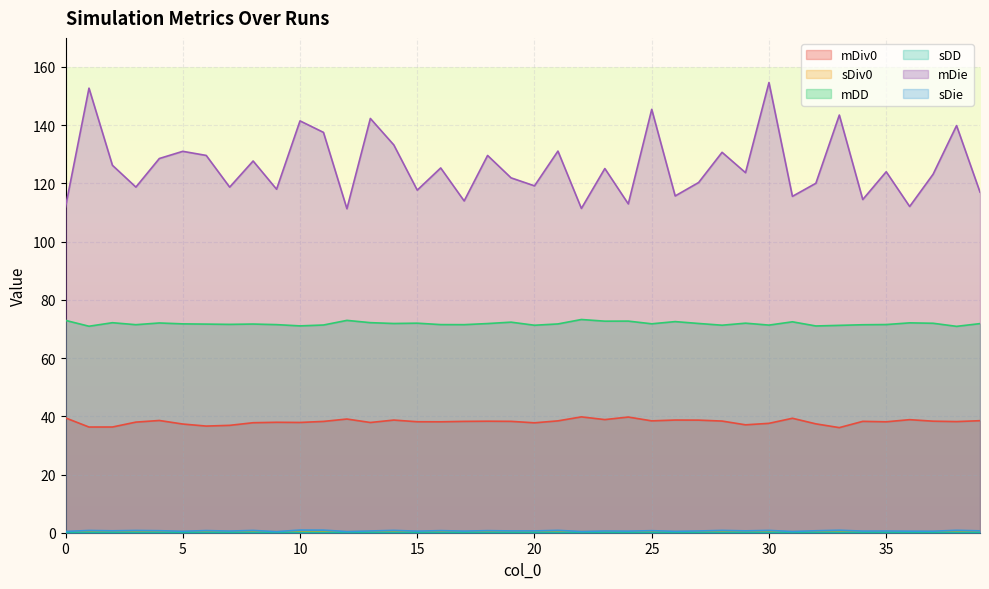

How many interior local peaks does the mDD series have?

12